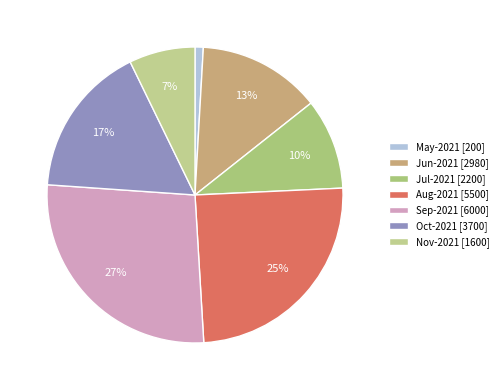

How many segments does this pie chart have?

7